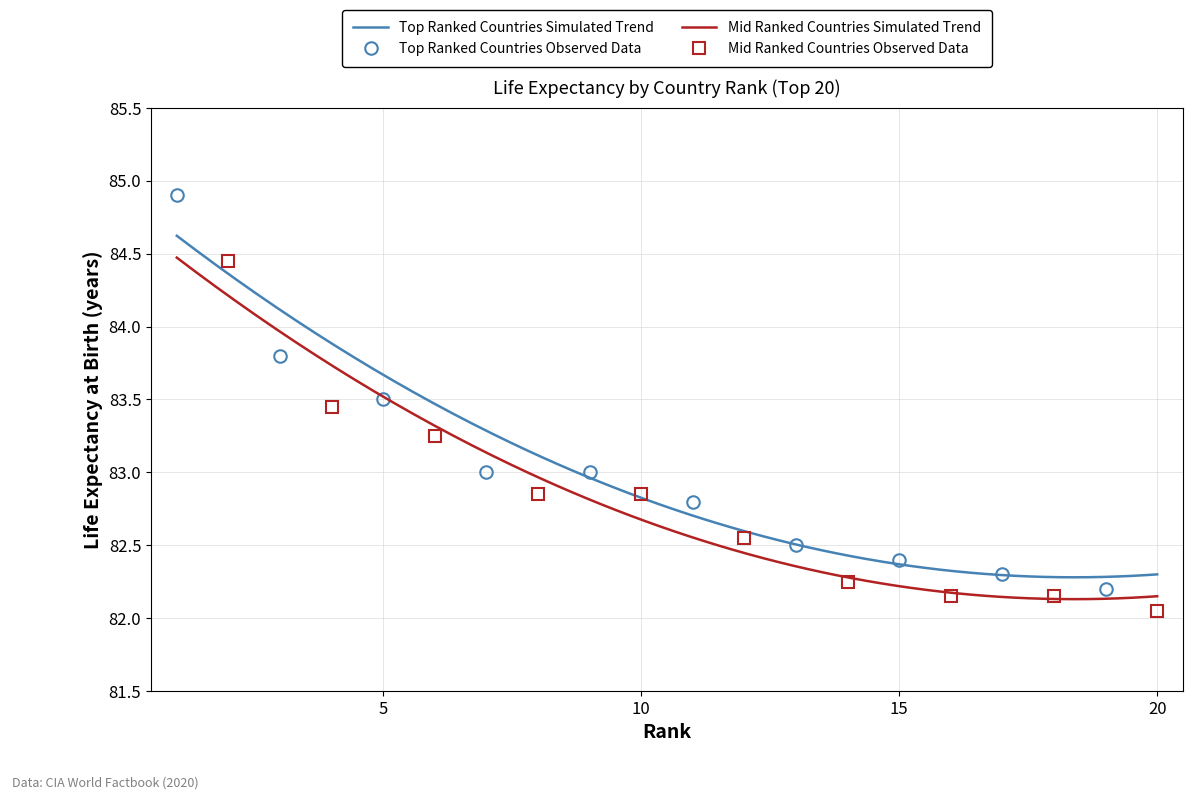

True or false: there are more than 2 points higher than both neighbors.

False